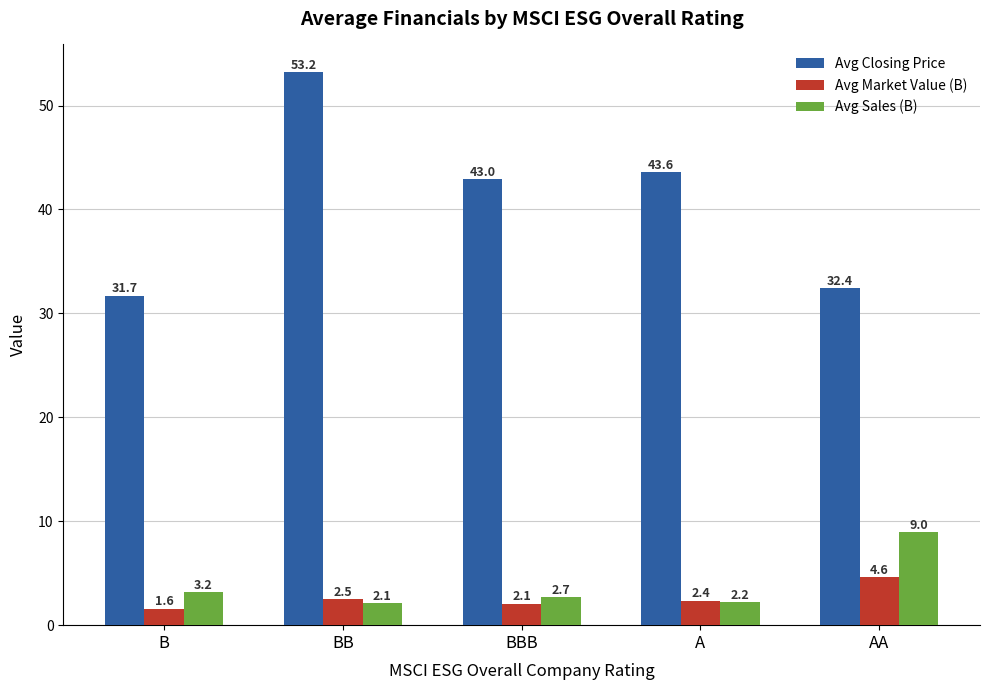

How many series are shown in this chart?

3